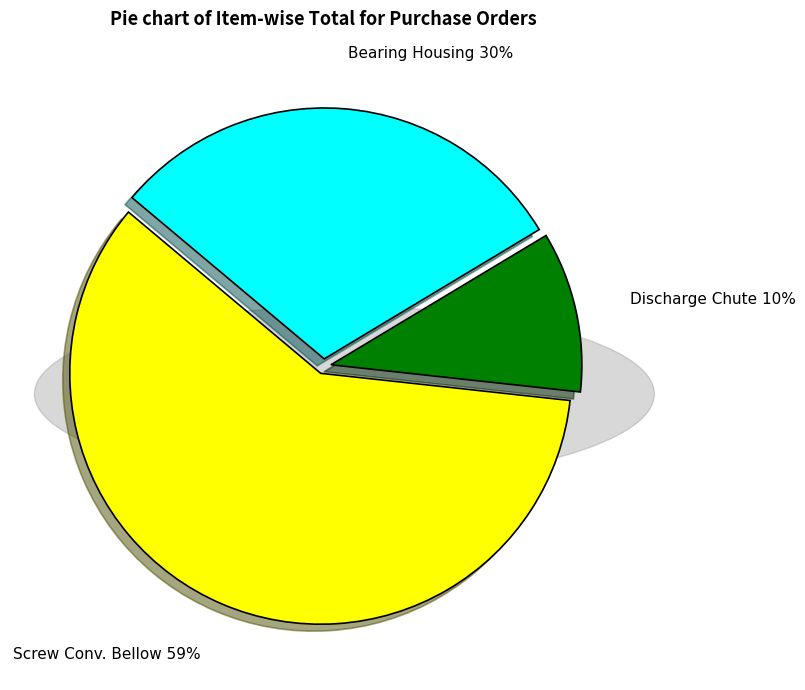

To the nearest percent, what is the average slice percentage?

33%